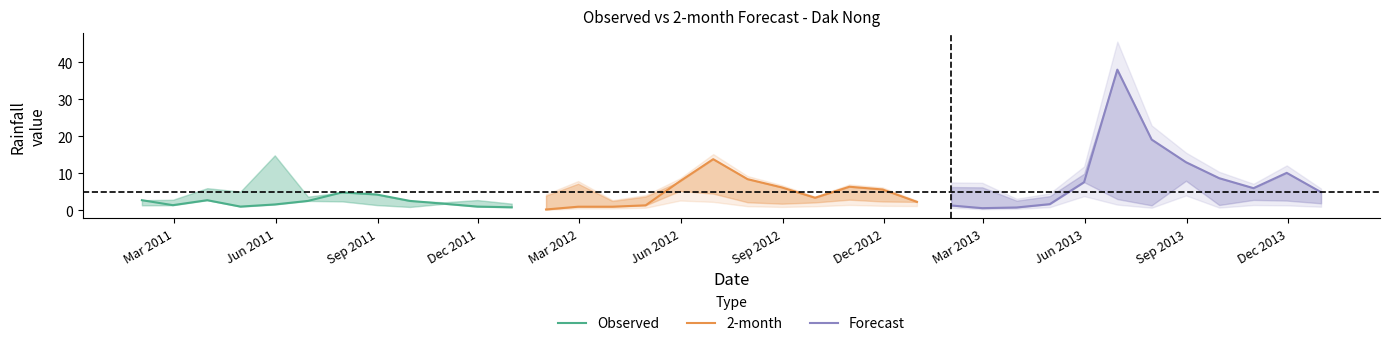

At how many categories does at least one series exceed 24?

1